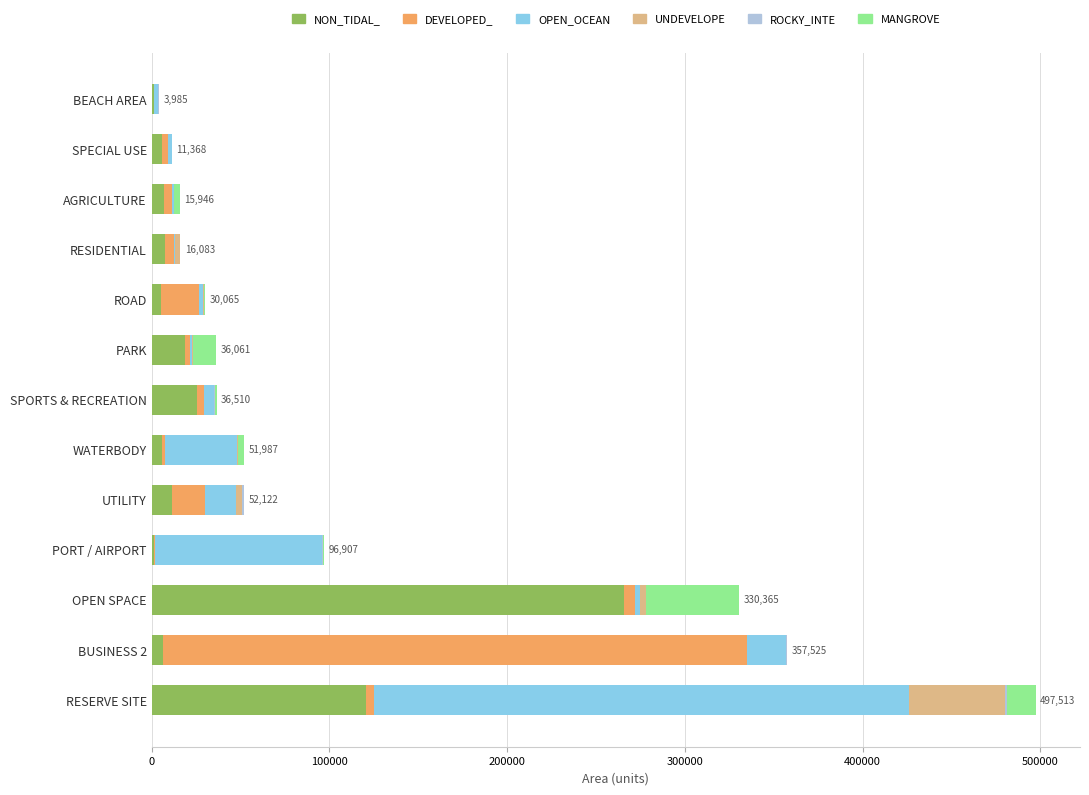

At which category is the sum across all series the highest?

RESERVE SITE